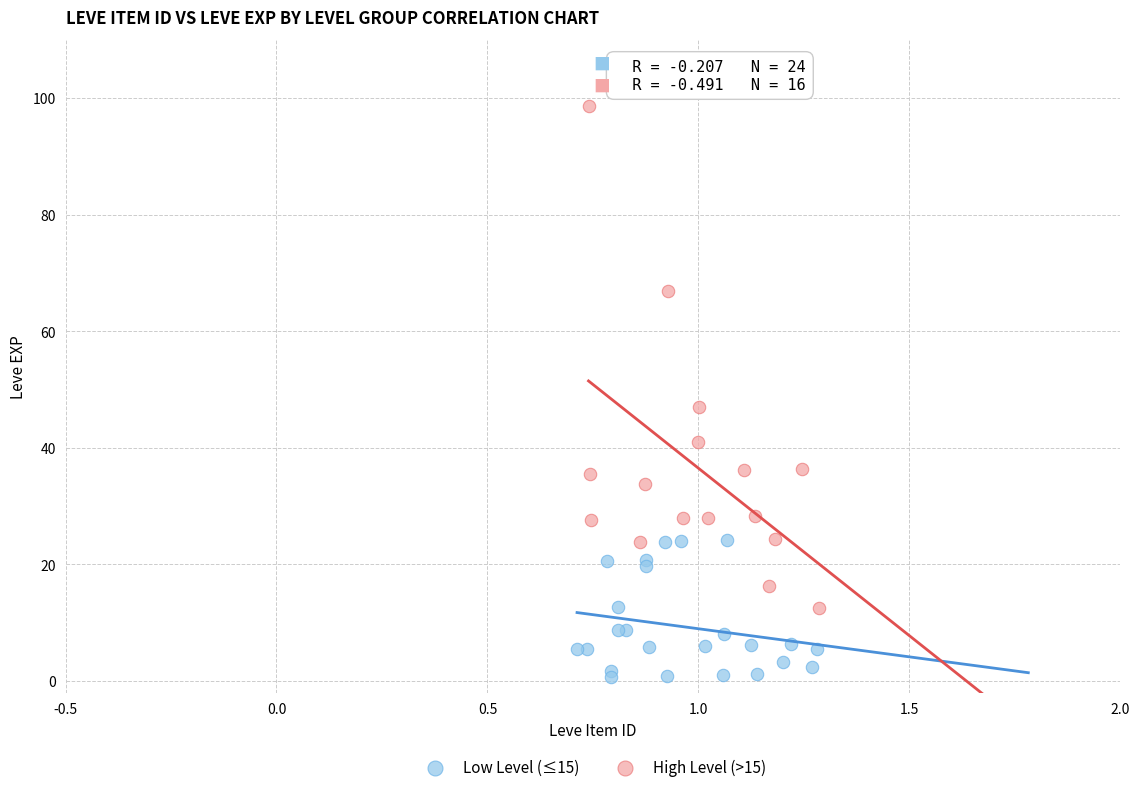

Which series has the largest Y range (max minus min)?

High Level (>15)